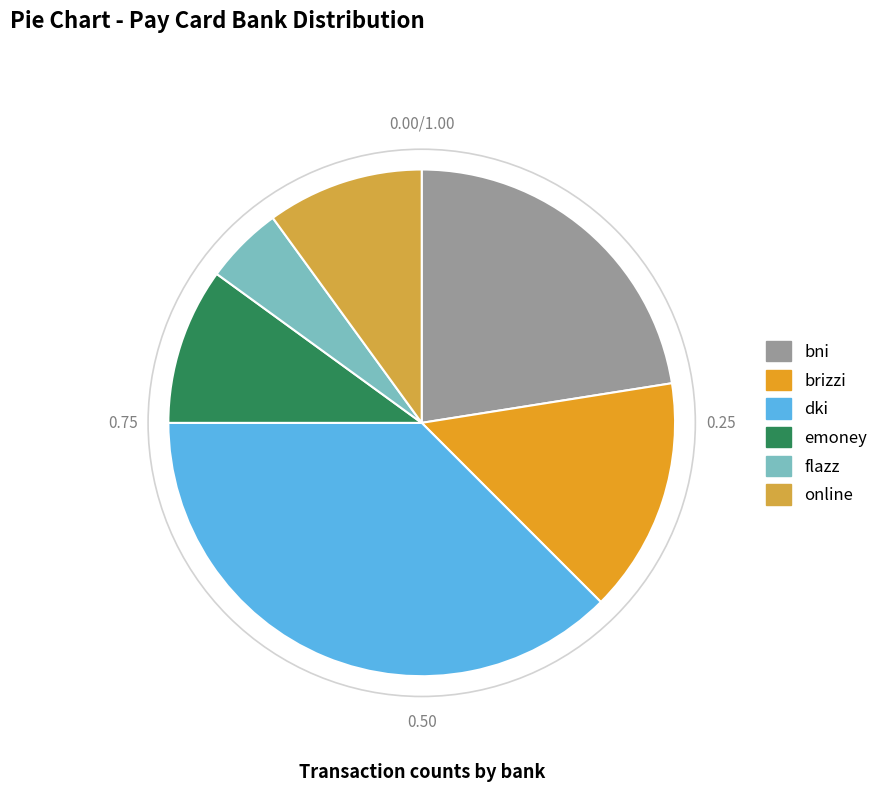

What is the largest slice in the pie chart?

dki